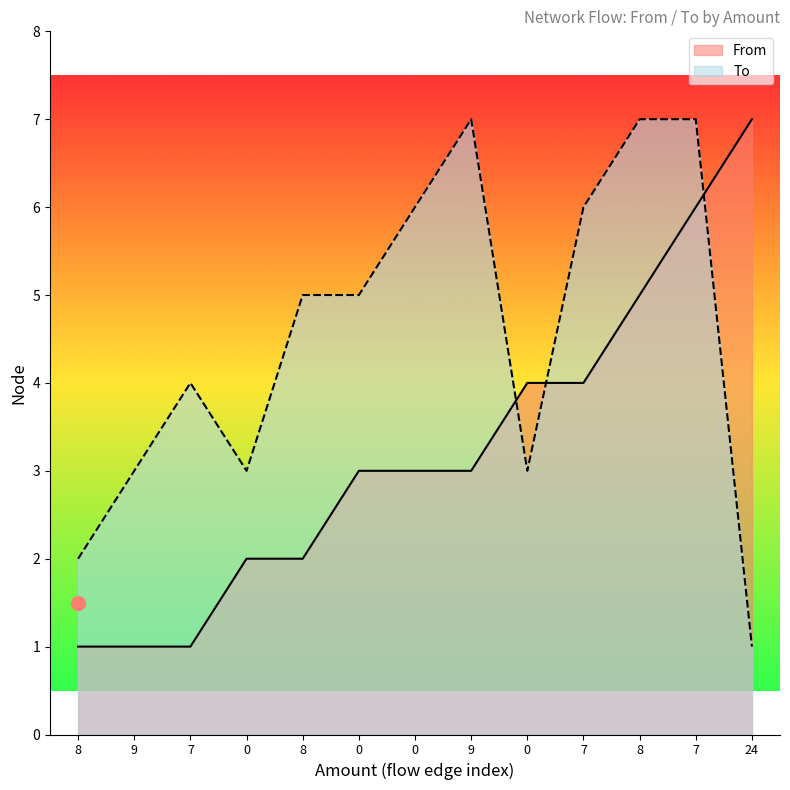

Which series ends up on top after the final intersection of From and To?

From